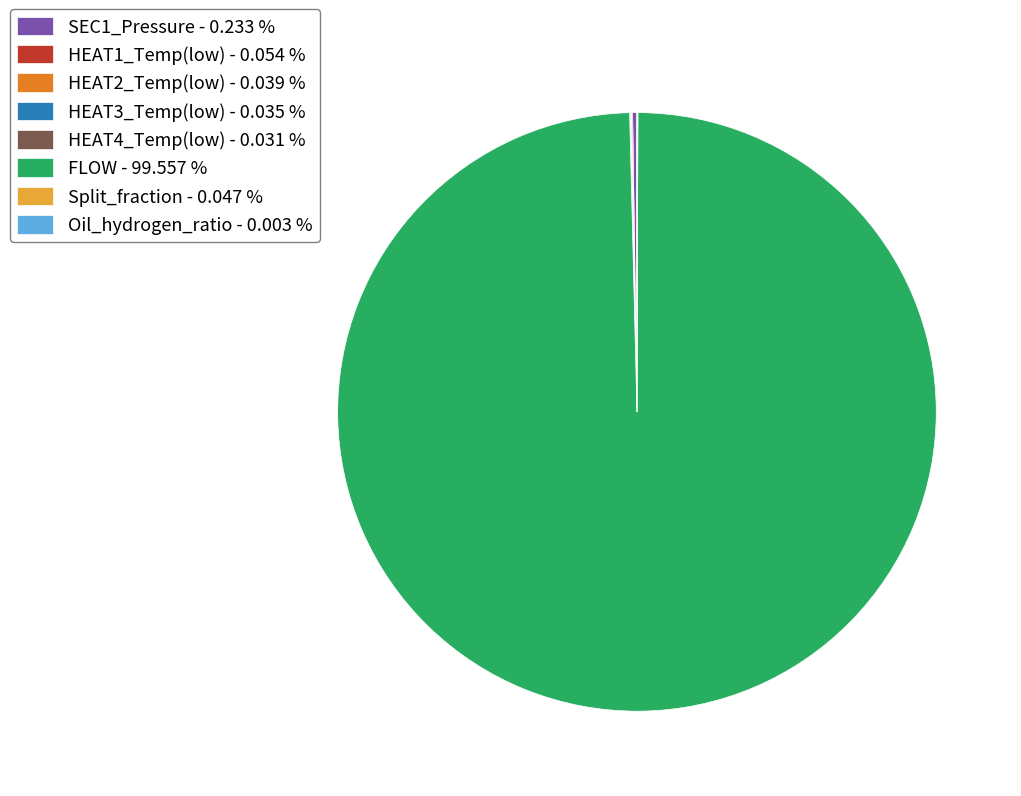

Is there any slice that represents more than half of the pie?

Yes